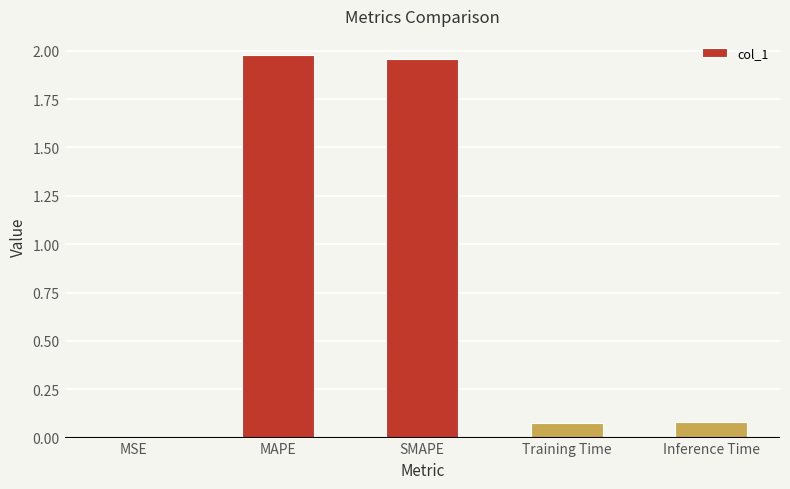

The chart shows a value of 0.1 at Training Time. True or false?

True